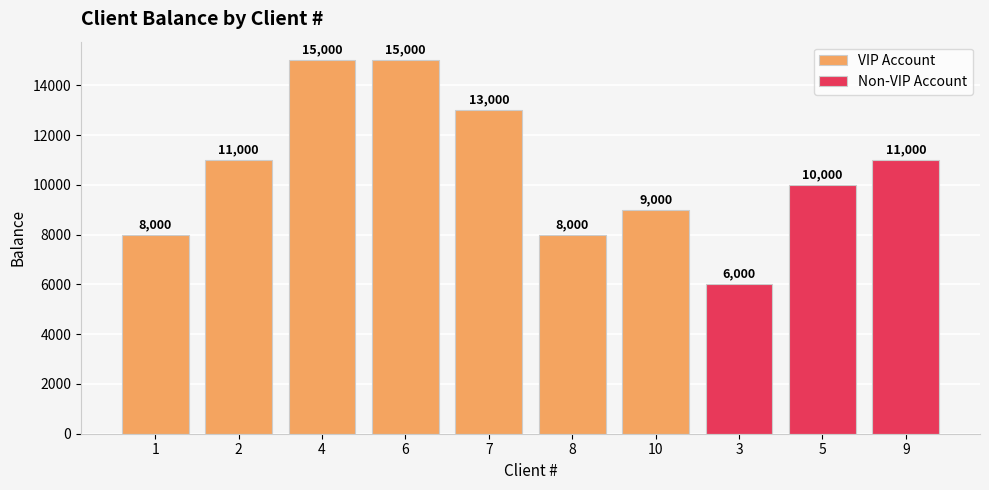

How many bars are there in total?

10